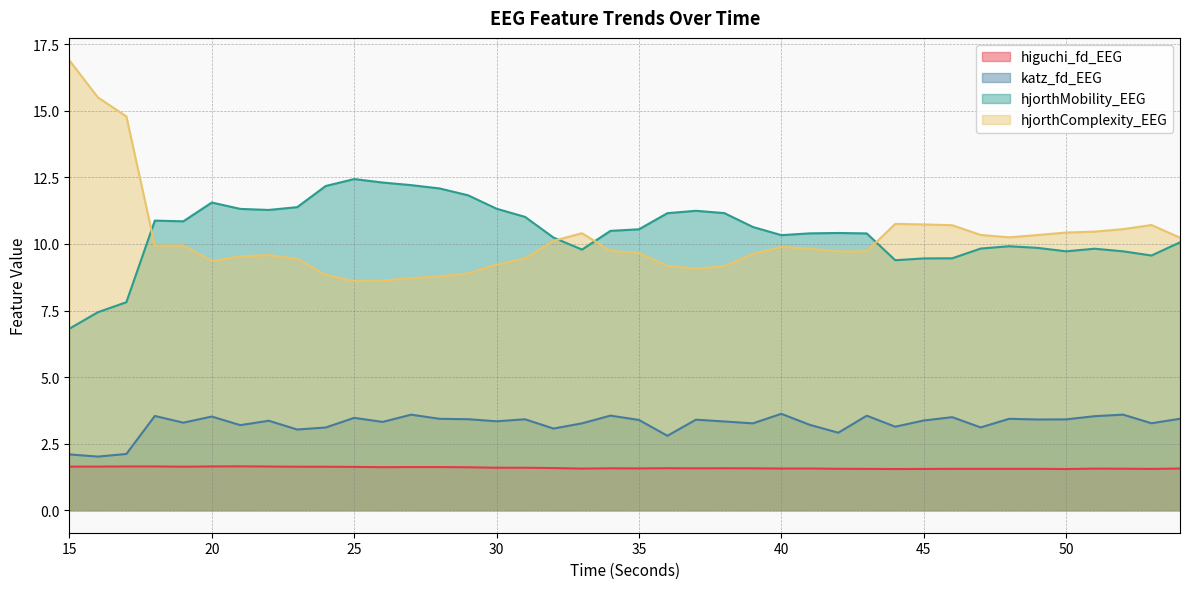

At how many categories does at least one series exceed 4?

40